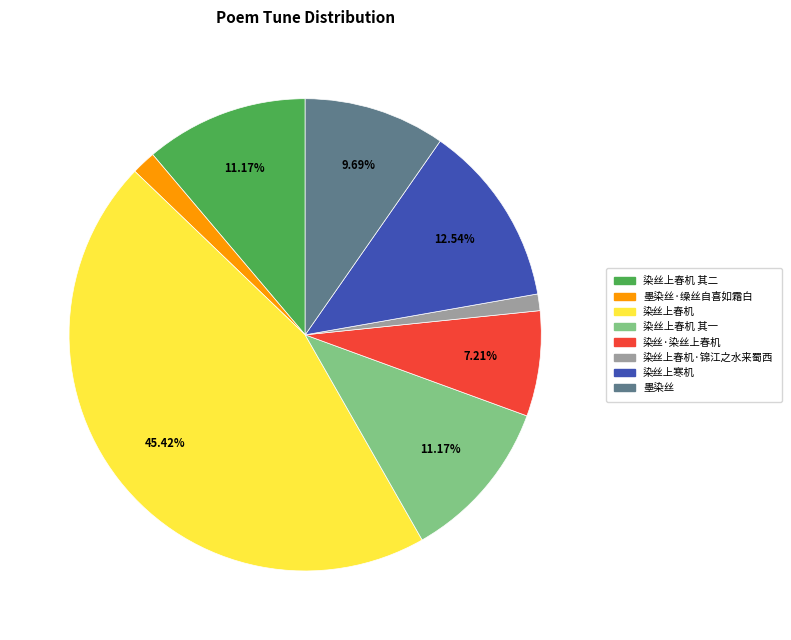

Is there a majority slice in this chart?

No